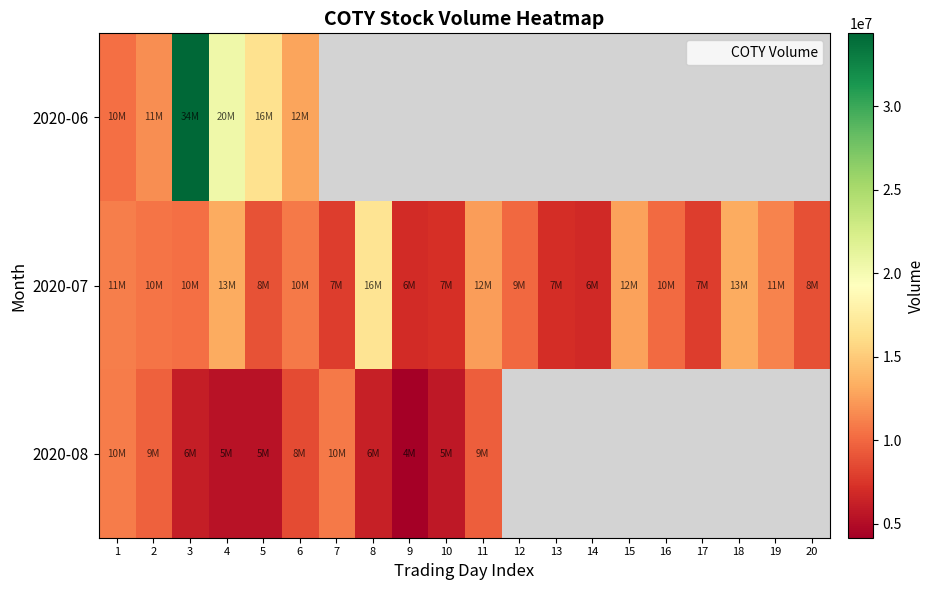

At how many categories does at least one series exceed 8464608?

15